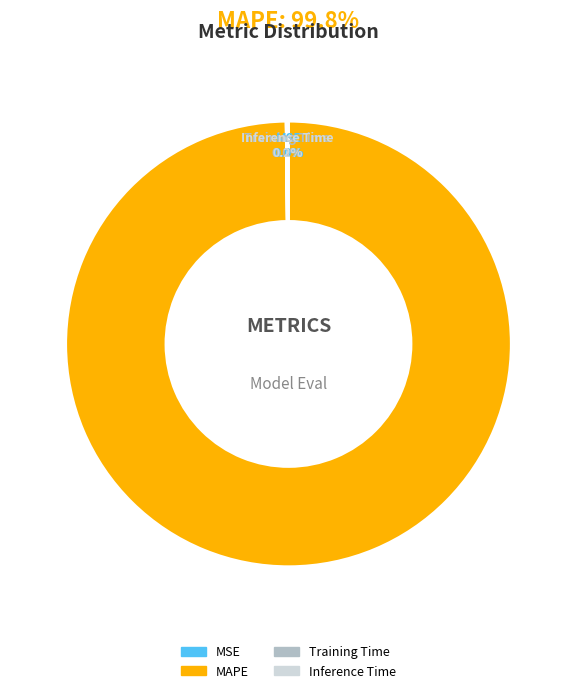

What is the largest slice in the pie chart?

MAPE